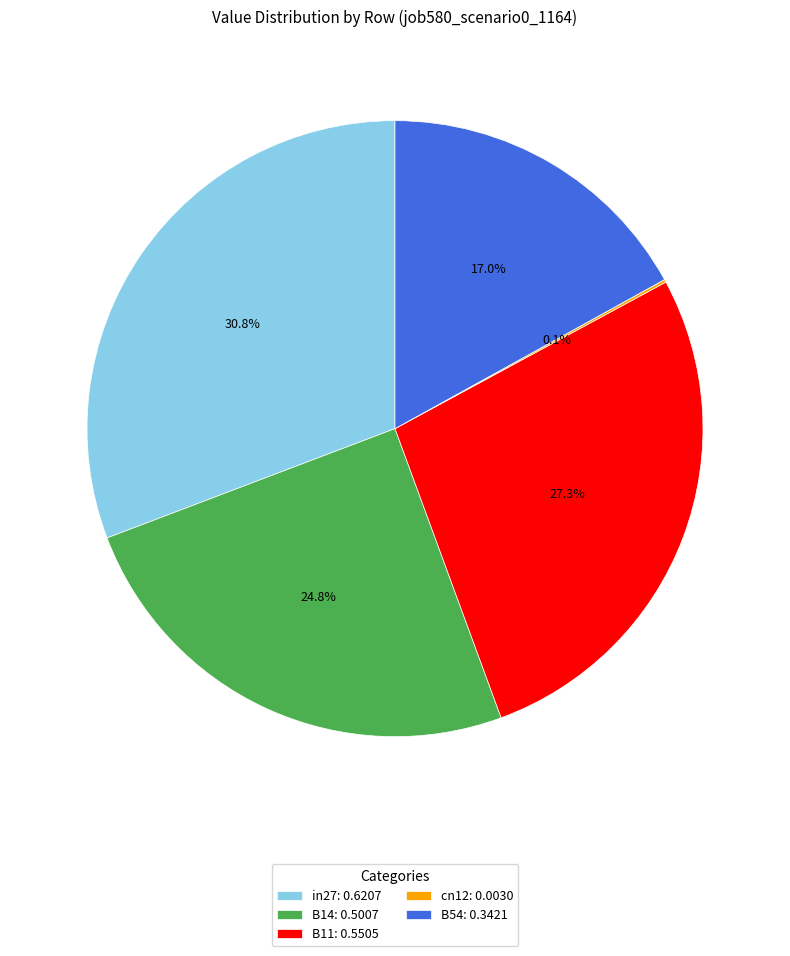

Is B11: 0.5505 the majority of the pie?

No